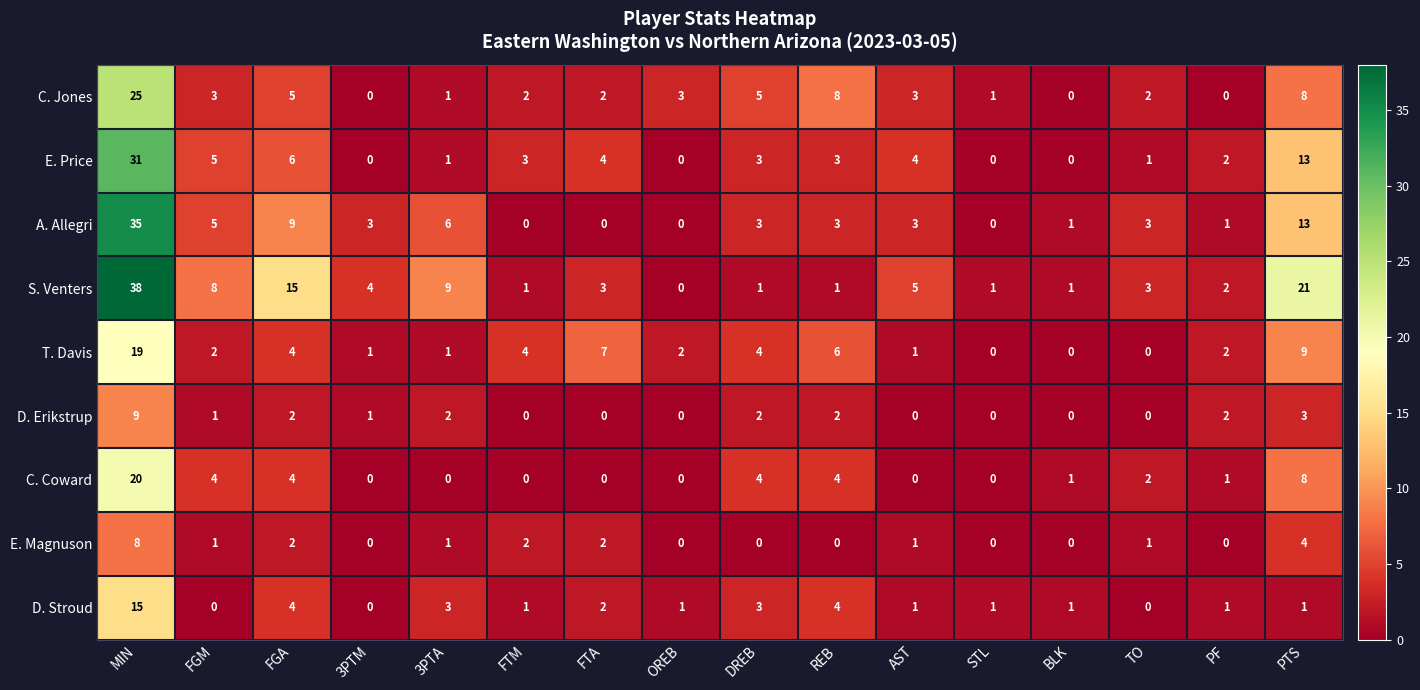

Rank the series by their maximum value, from lowest to highest.

E. Magnuson, D. Erikstrup, D. Stroud, T. Davis, C. Coward, C. Jones, E. Price, A. Allegri, S. Venters